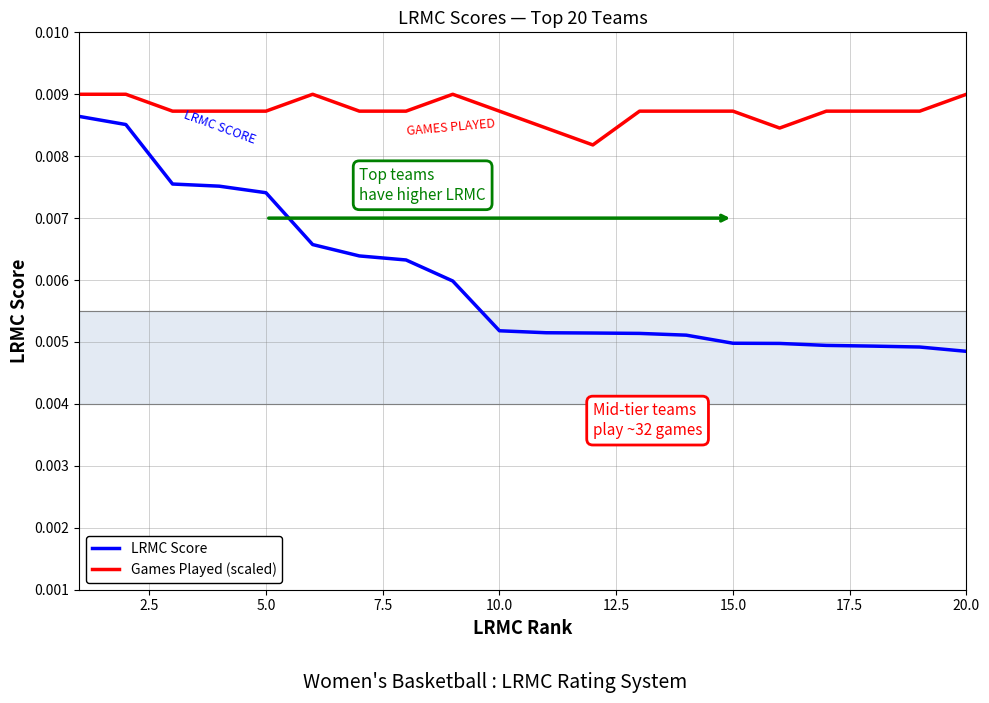

At how many categories does at least one series exceed 0?

20